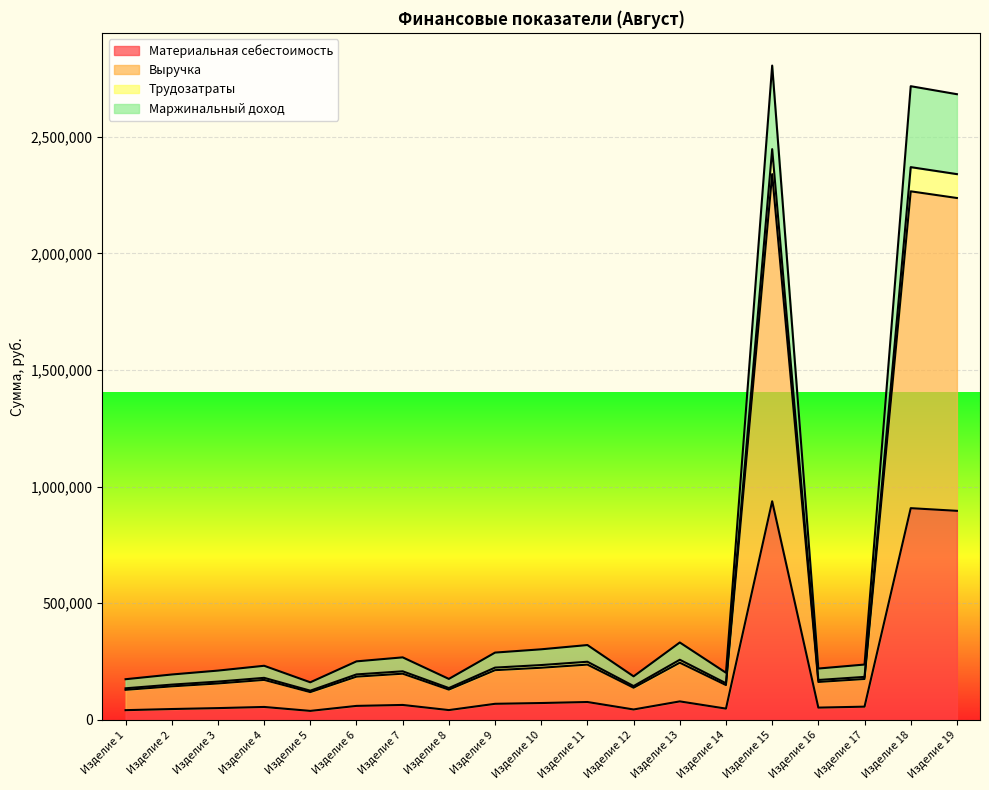

What is the maximum value for Материальная себестоимость?

937125.0